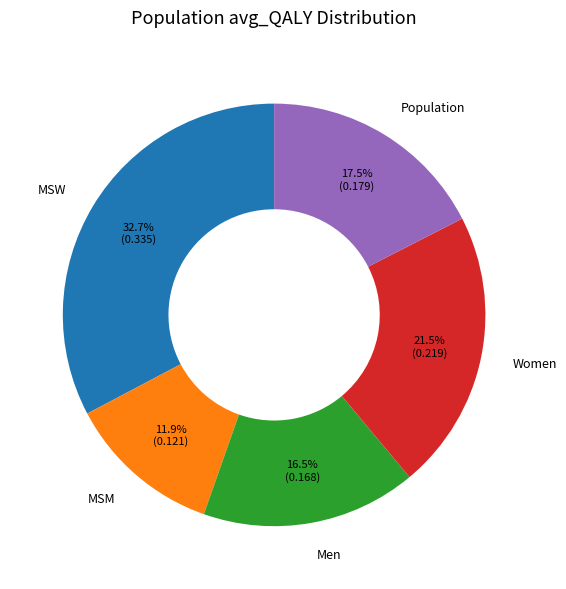

Is the sum of Women and MSM greater than half?

No